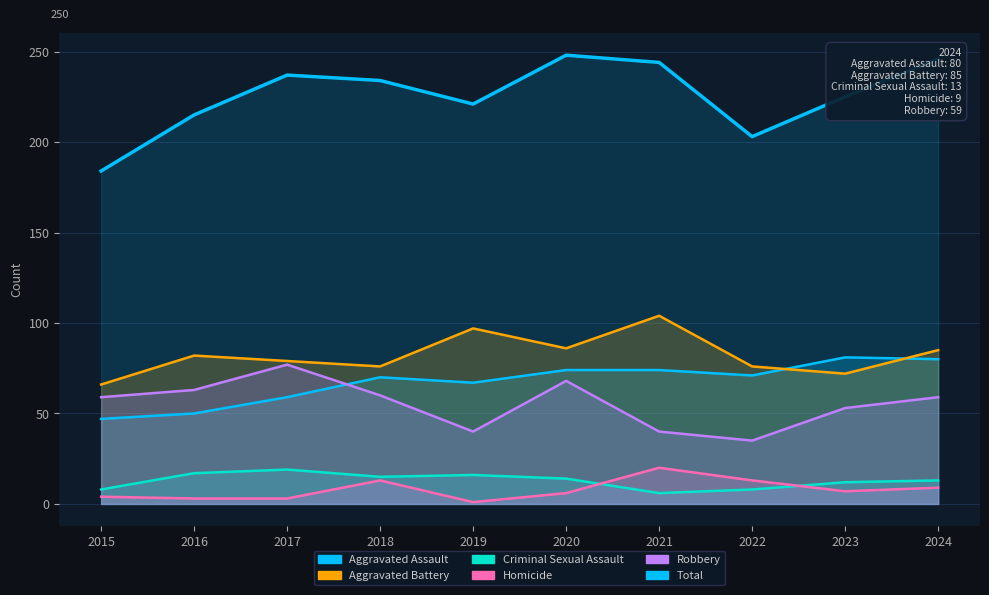

Reading left to right, list all the values displayed in this chart.

2015=184	2016=215	2017=237	2018=234	2019=221	2020=248	2021=244	2022=203	2023=225	2024=246